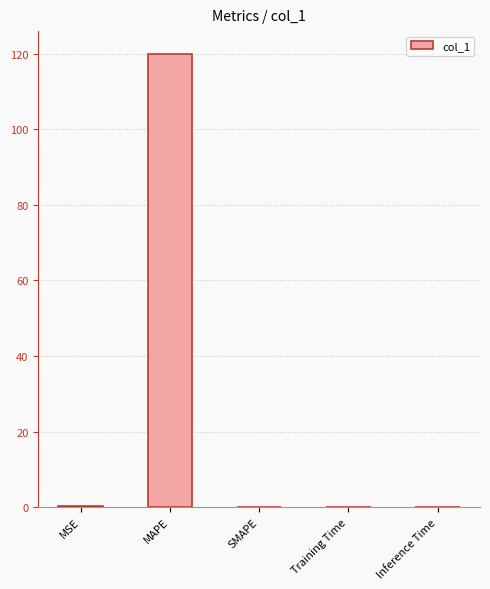

What is the approximate value at MAPE?

120.0